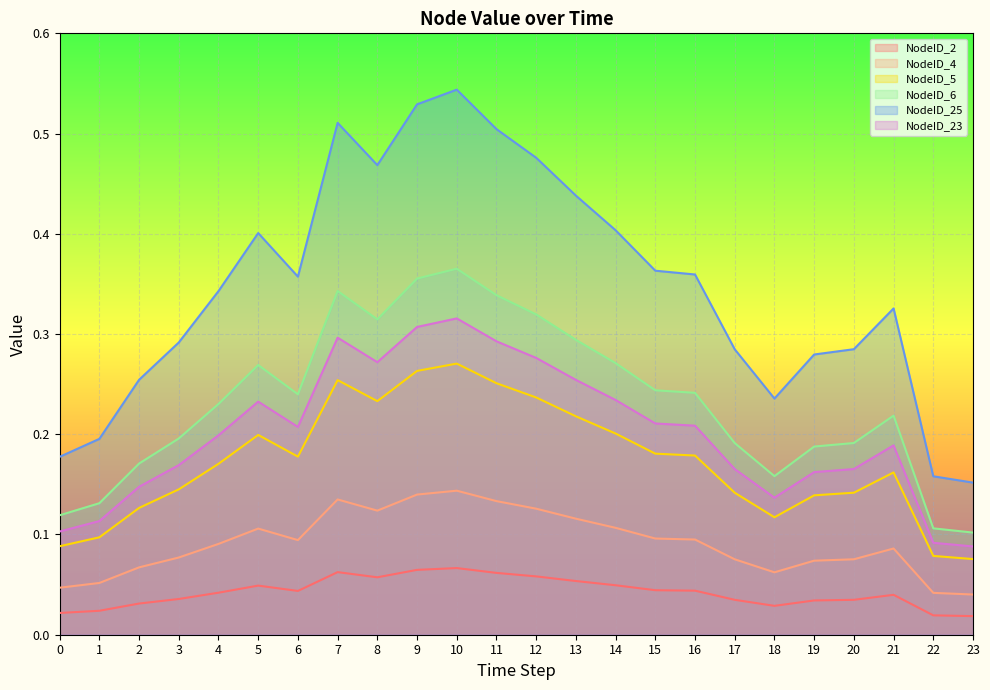

Which has a higher value, 12 or 1?

12